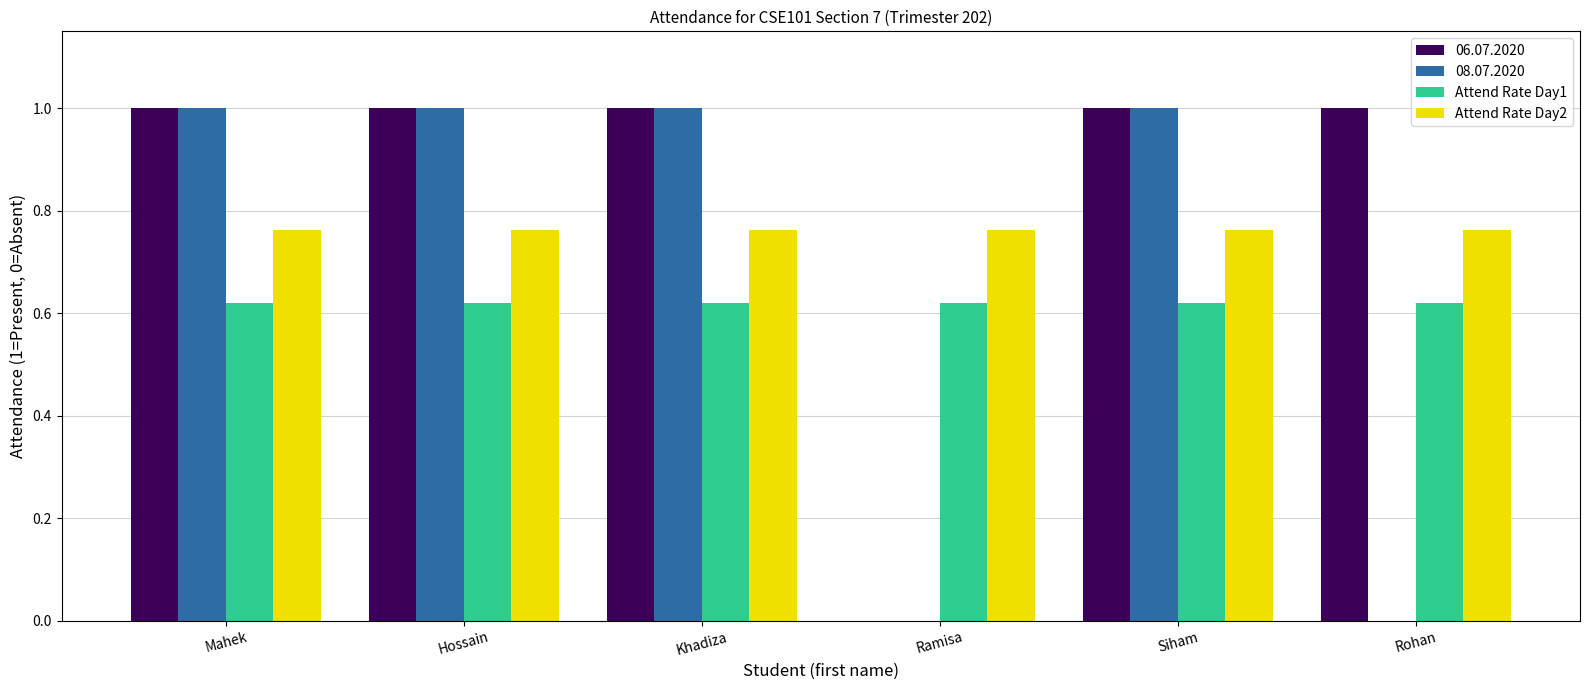

The Attend Rate Day2 series shows 1.3 at Rohan. True or false?

False